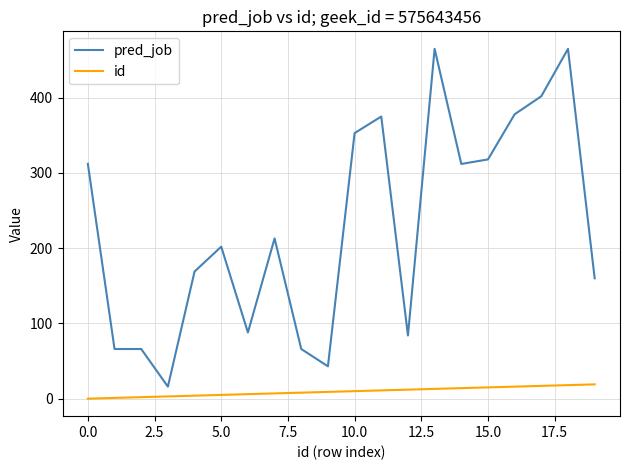

List the series in order of their overall mean, lowest first.

id, pred_job